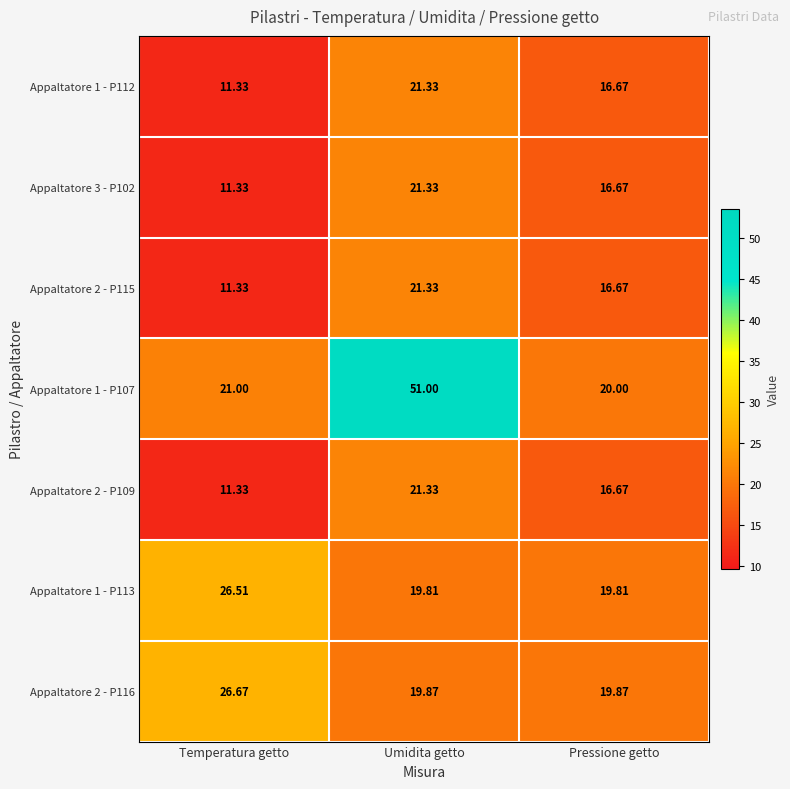

What is the total value across all series at Pressione getto?

126.4